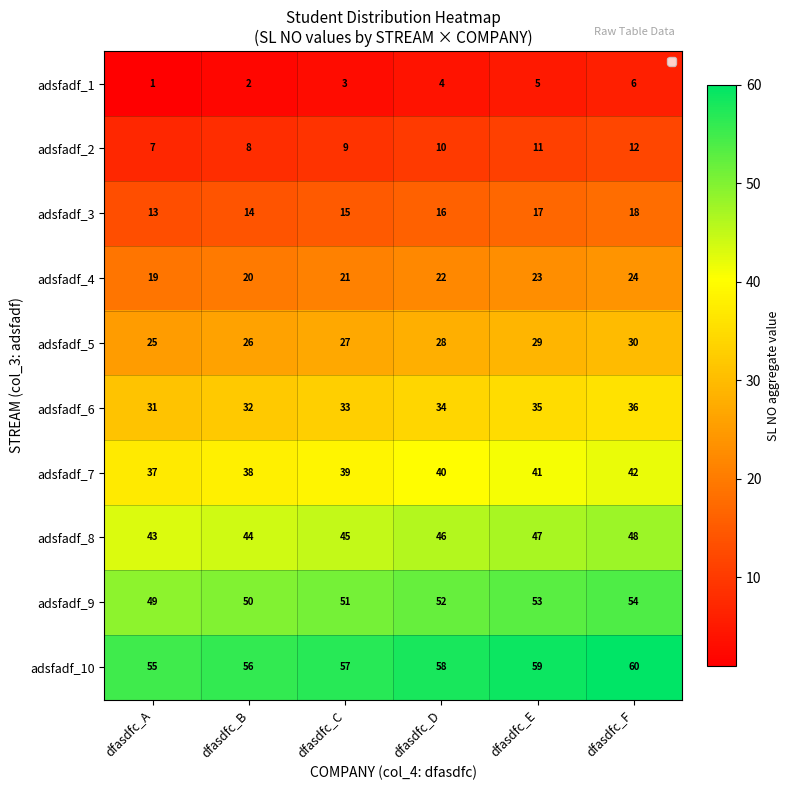

Which series has the largest total across all categories?

adsfadf_10